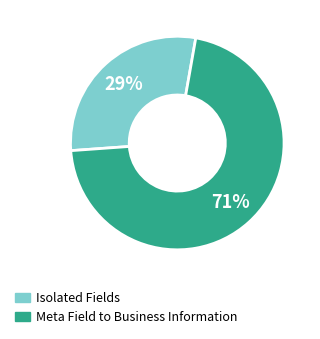

Count the number of slices in the pie.

2